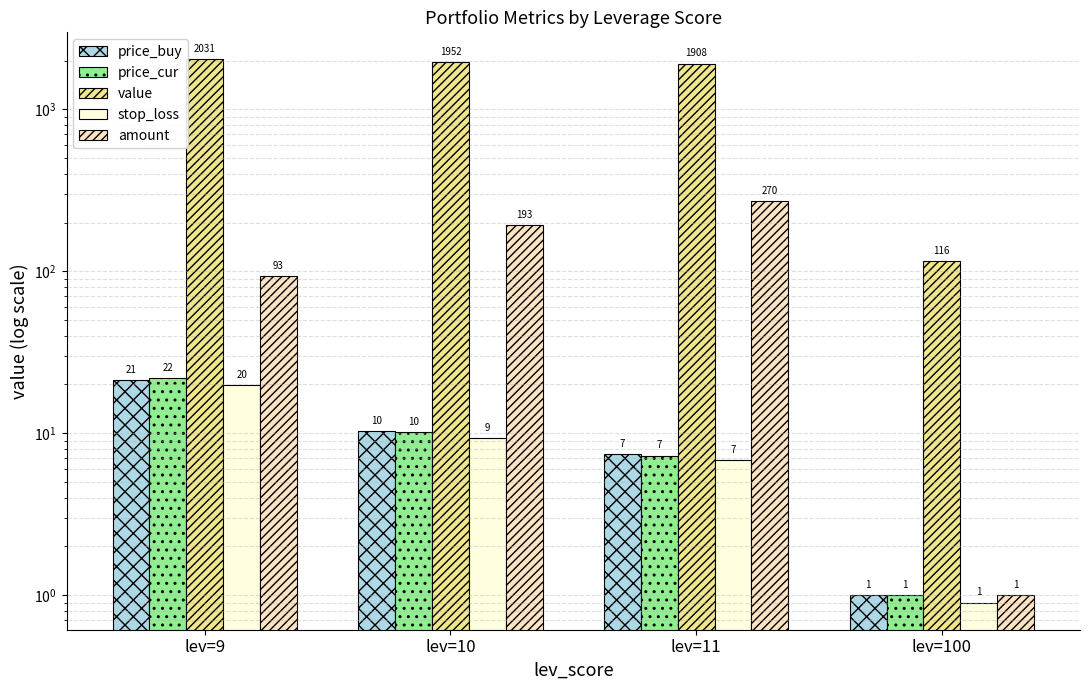

Reading left to right, extract all data points from this chart.

price_buy: 21.3	10.3	7.4	1.0
price_cur: 21.8	10.1	7.3	1.0
value: 2030.7	1952.2	1907.9	115.8
stop_loss: 19.7	9.3	6.8	0.9
amount: 93.0	193.0	270.0	1.0